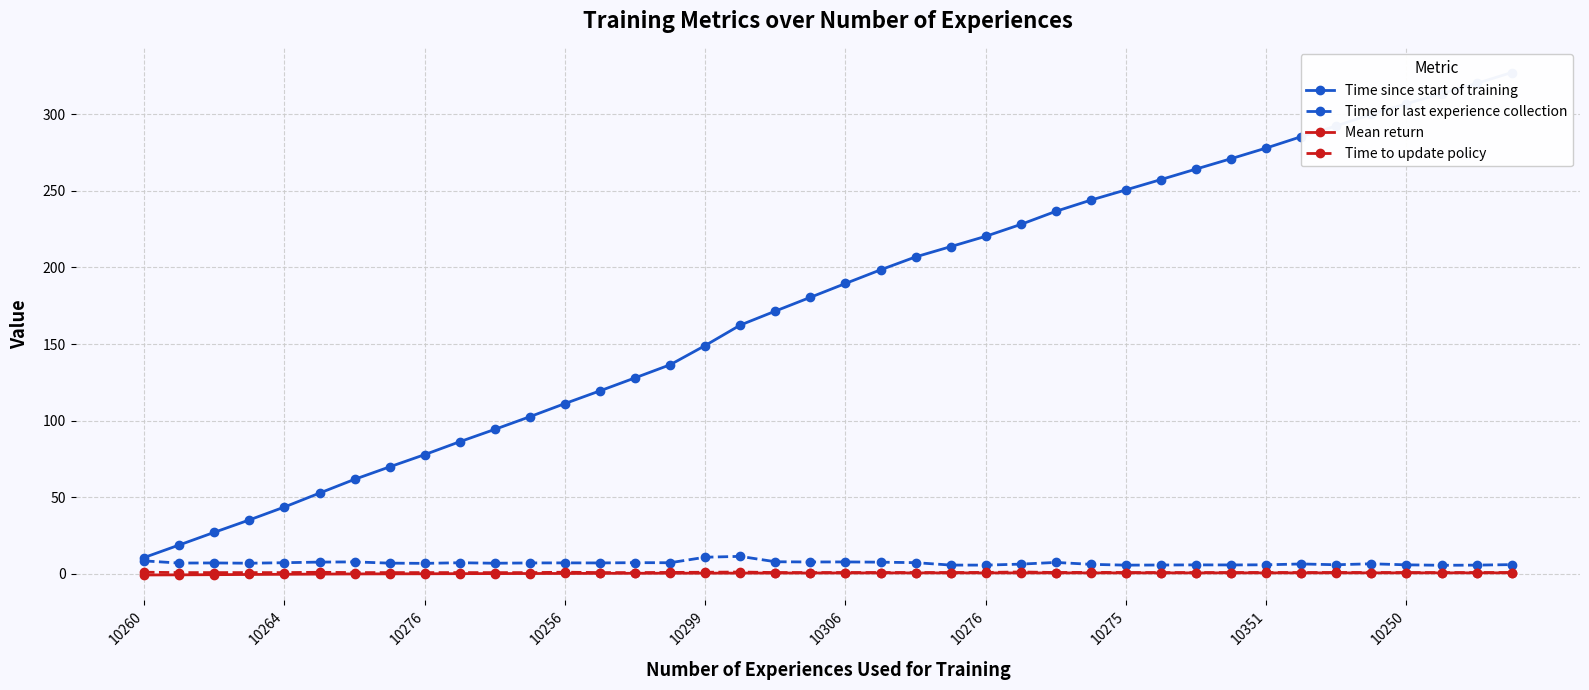

Rank the series by their maximum value, from lowest to highest.

Mean return, Time to update policy, Time for last experience collection, Time since start of training